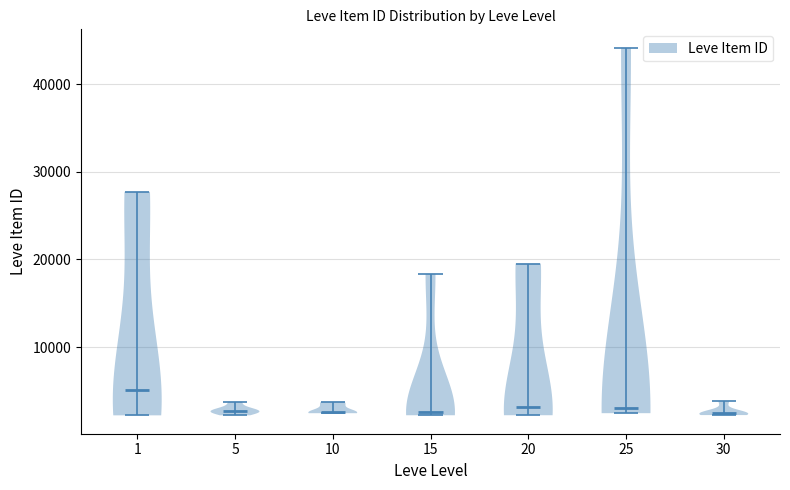

Reading left to right, read every violin against the y-axis: where its median line is, and the lowest and highest points it reaches. The values are not printed on the chart, so give them approximately, as read against the axis.

1: median line 5000, lowest point 2000, highest point 28000
5: median line 3000, lowest point 2000, highest point 4000
10: median line 3000, lowest point 2000, highest point 4000
15: median line 3000, lowest point 2000, highest point 18000
20: median line 3000, lowest point 2000, highest point 20000
25: median line 3000, lowest point 2000, highest point 44000
30: median line 3000, lowest point 2000, highest point 4000